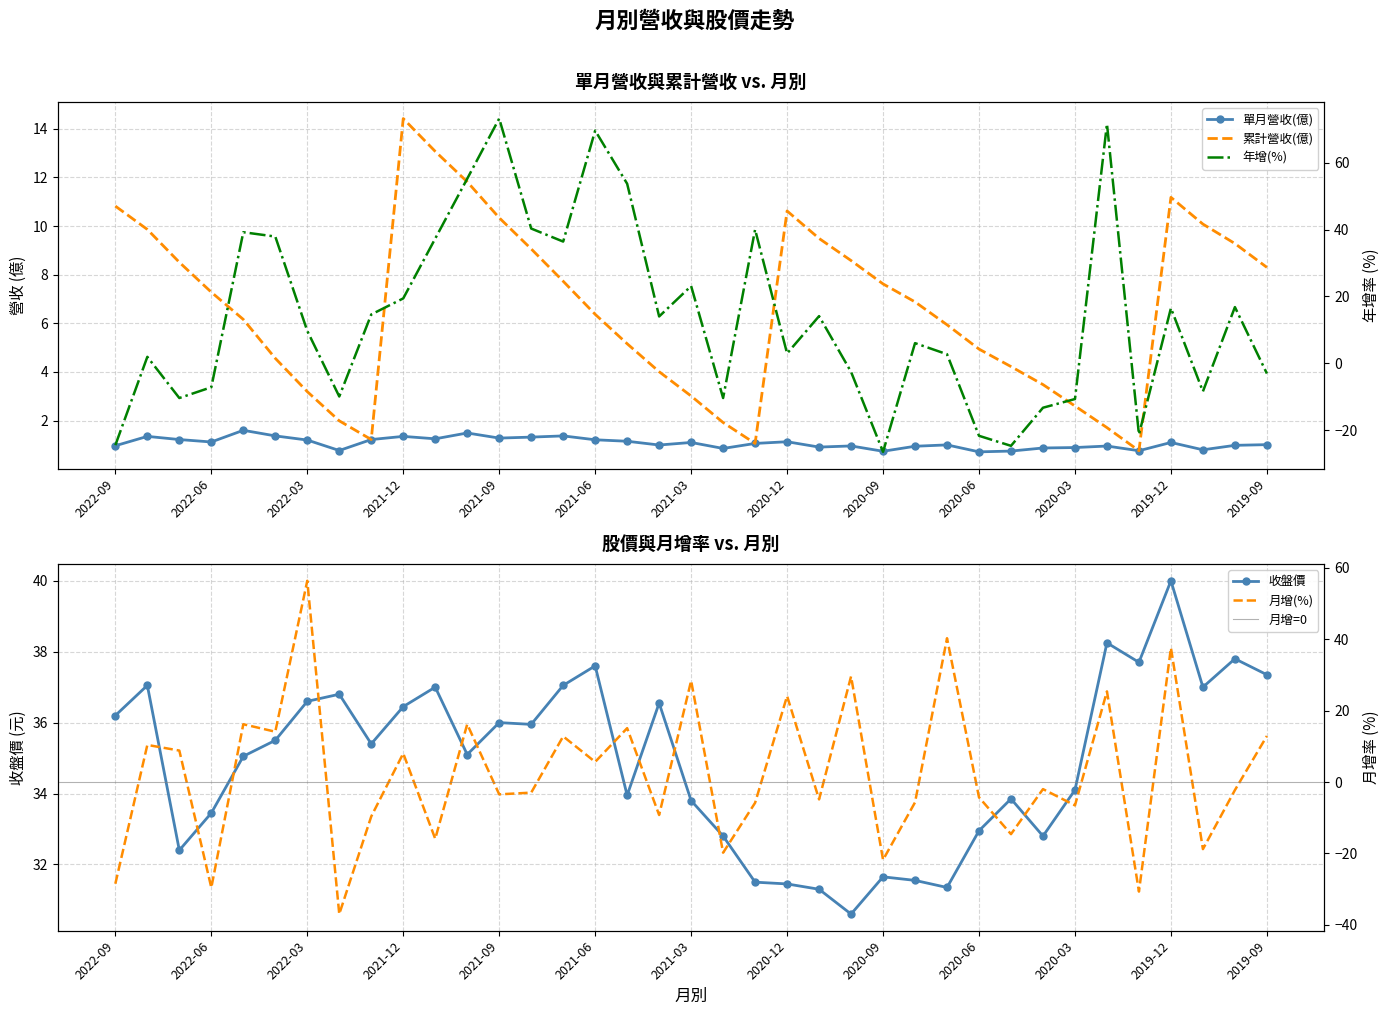

At which category does 年增(%) reach its first local peak?

2022-08